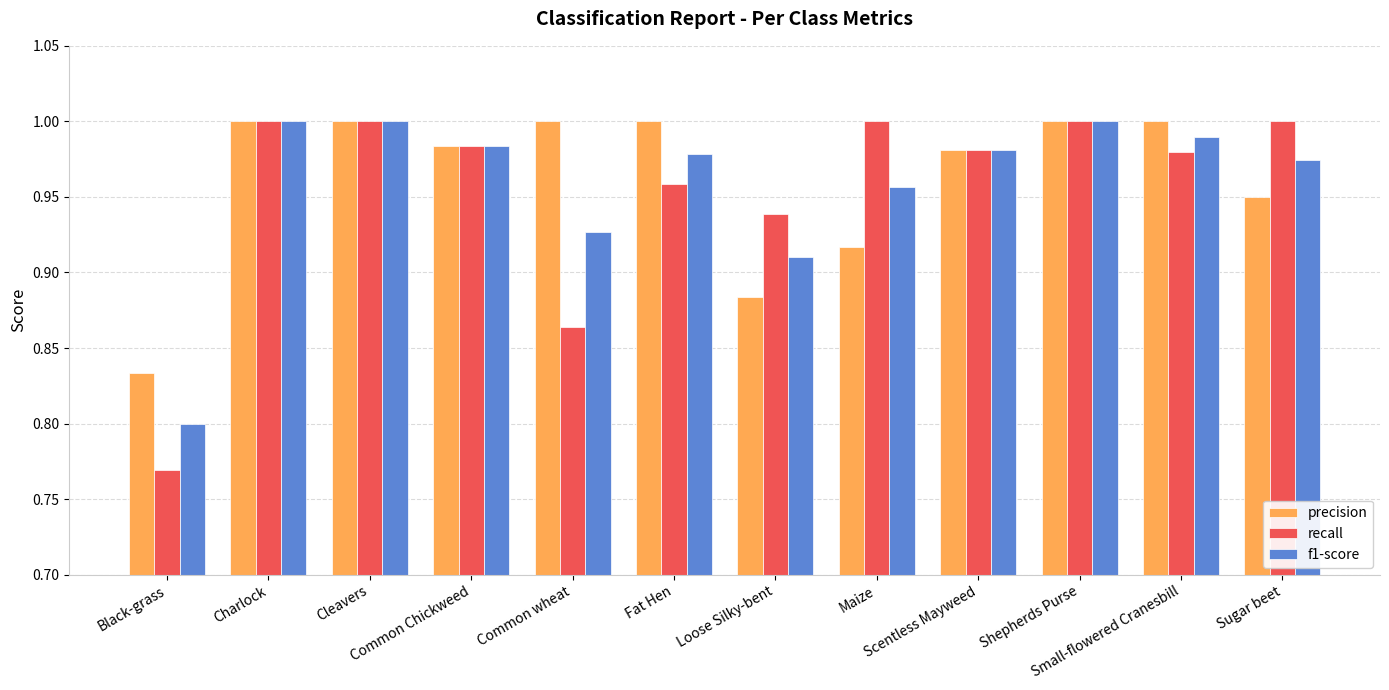

What is the sum of all recall values?

11.5